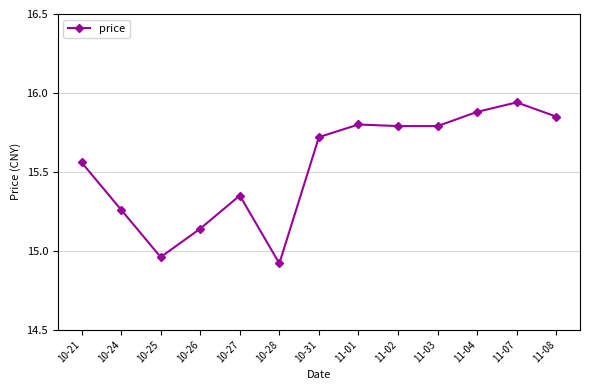

Between 11-02 and 10-31, which is larger?

11-02